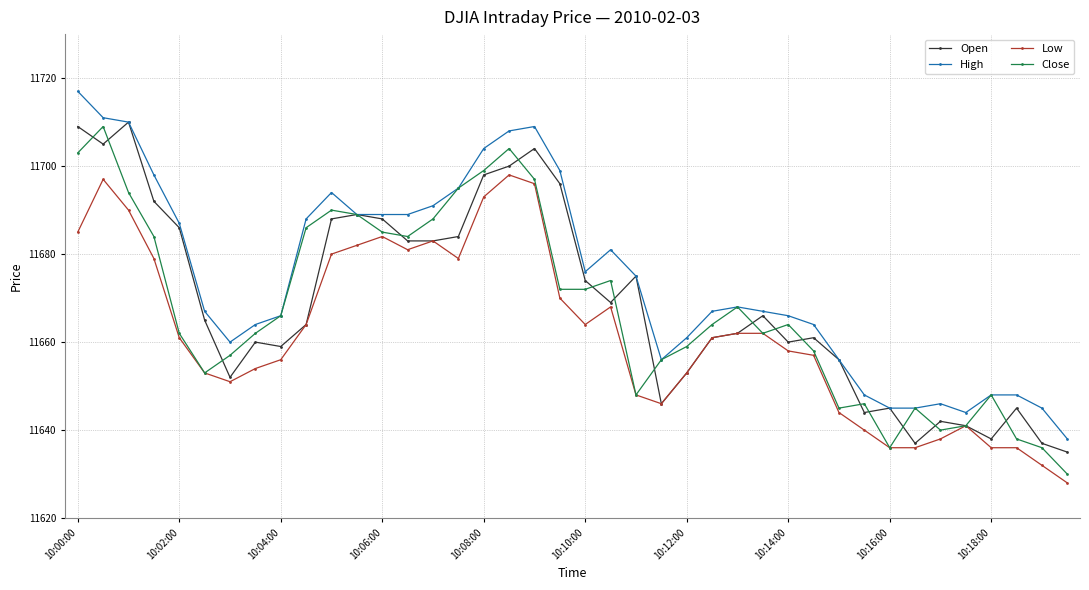

True or false: High and Low intersect in this chart.

False